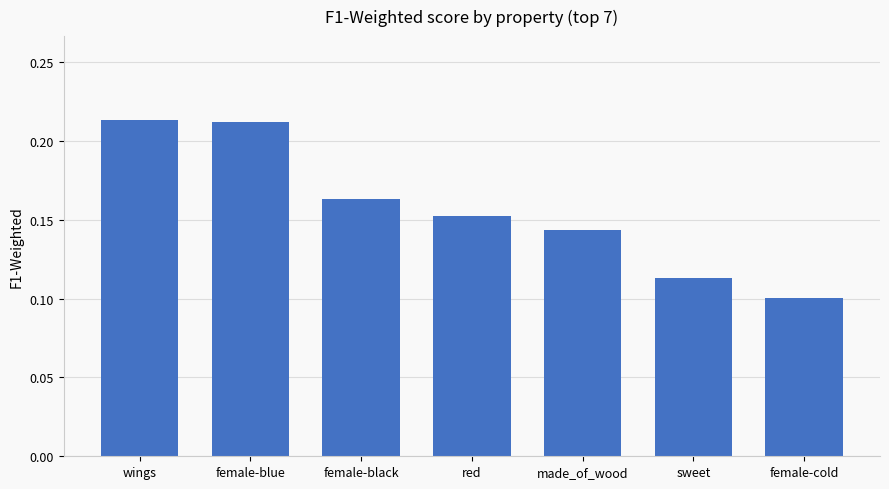

What is the sum of the values at female-cold and wings?

0.3